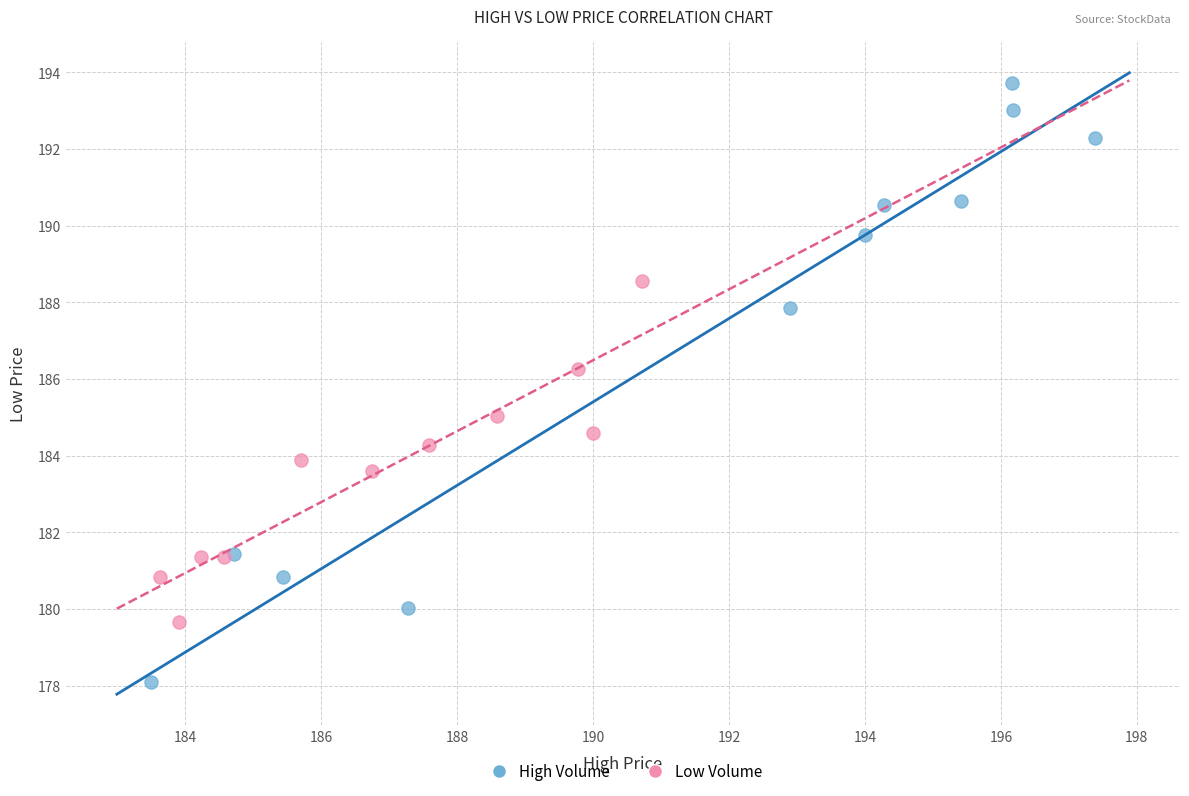

Which series reaches the maximum Y coordinate?

High Volume